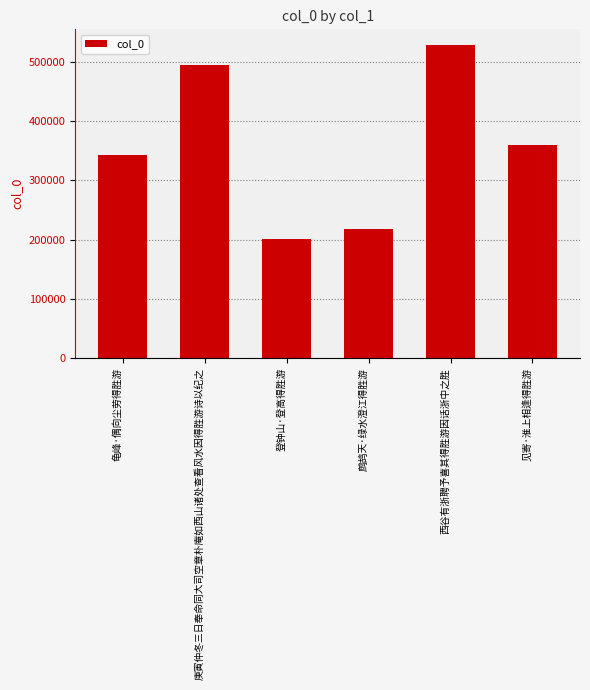

Which category has the highest value across all series?

西谷有浙聘予喜其得胜游因话浙中之胜